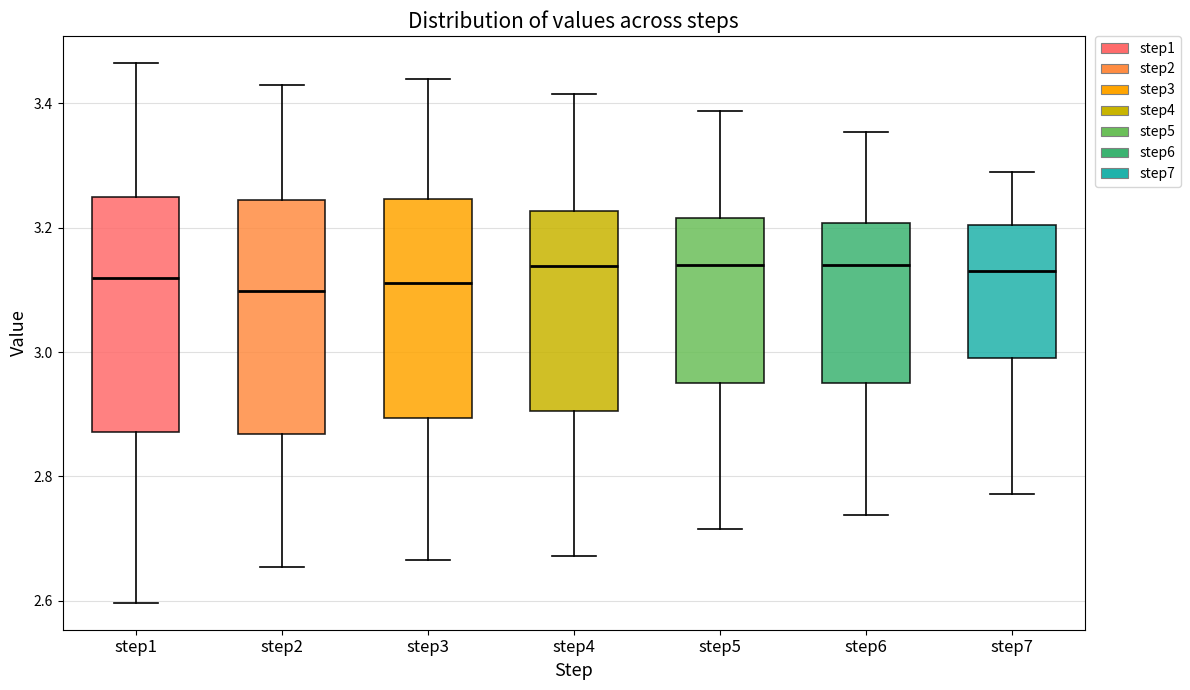

Reading left to right, transcribe this box plot: for each box, give where its median line is, the range the box spans, and where its two whiskers end, as read against the y-axis. The values are not printed on the chart, so give them approximately, as read against the axis.

step1: median 3.12, box 2.88 to 3.24, whiskers 2.60 to 3.46
step2: median 3.10, box 2.86 to 3.24, whiskers 2.66 to 3.42
step3: median 3.12, box 2.90 to 3.24, whiskers 2.66 to 3.44
step4: median 3.14, box 2.90 to 3.22, whiskers 2.68 to 3.42
step5: median 3.14, box 2.96 to 3.22, whiskers 2.72 to 3.38
step6: median 3.14, box 2.94 to 3.20, whiskers 2.74 to 3.36
step7: median 3.14, box 3.00 to 3.20, whiskers 2.78 to 3.28